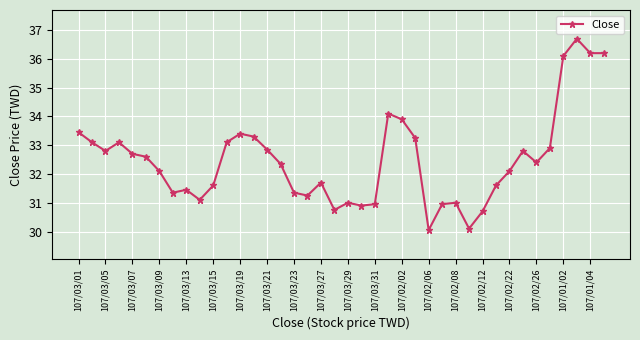

What is the greatest value displayed?

36.7